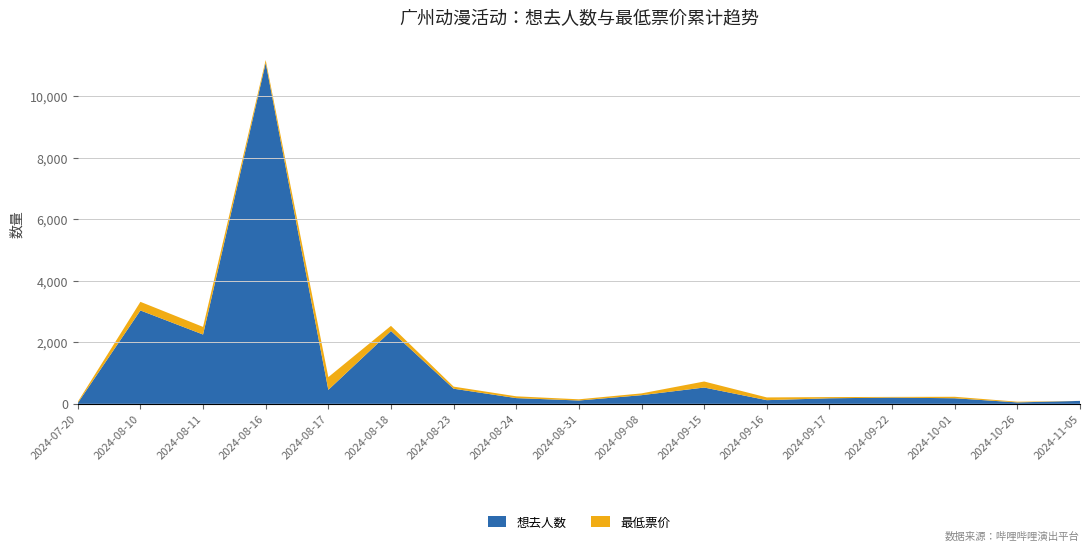

Reading left to right, extract all data points from this chart.

想去人数: 26	3036	2253	11083	454	2368	491	186	108	281	530	119	180	202	181	46	95
最低票价: 39	280	248	95	414	167	68	58	39	58	196	89	39	23	48	23	0